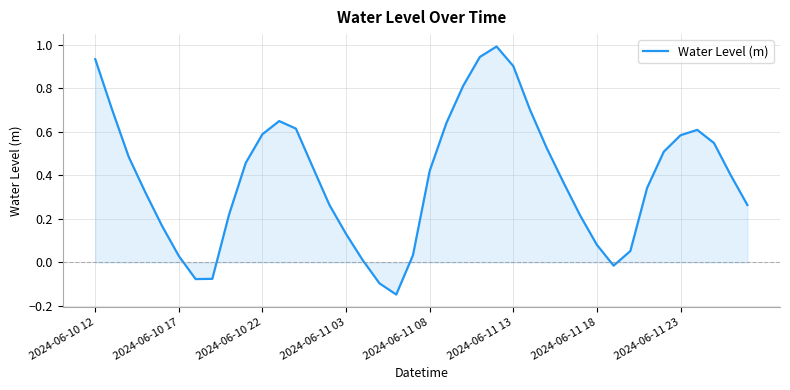

What is the greatest value displayed?

1.0